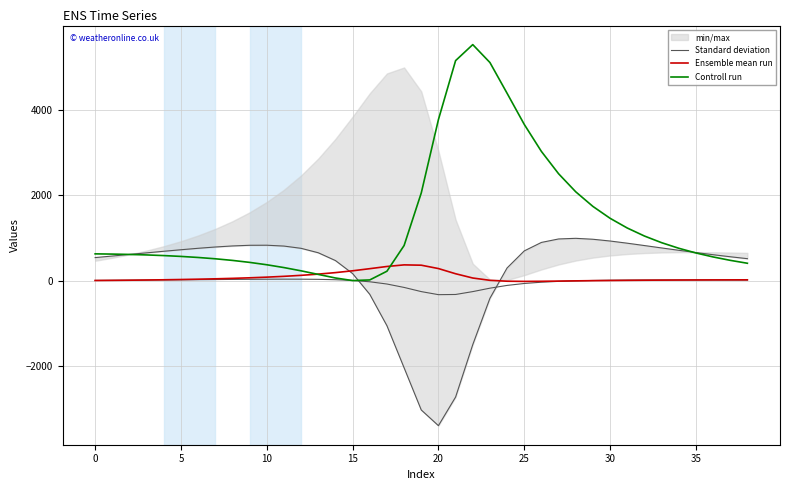

How many intersections are there between Standard deviation and Controll run?

3